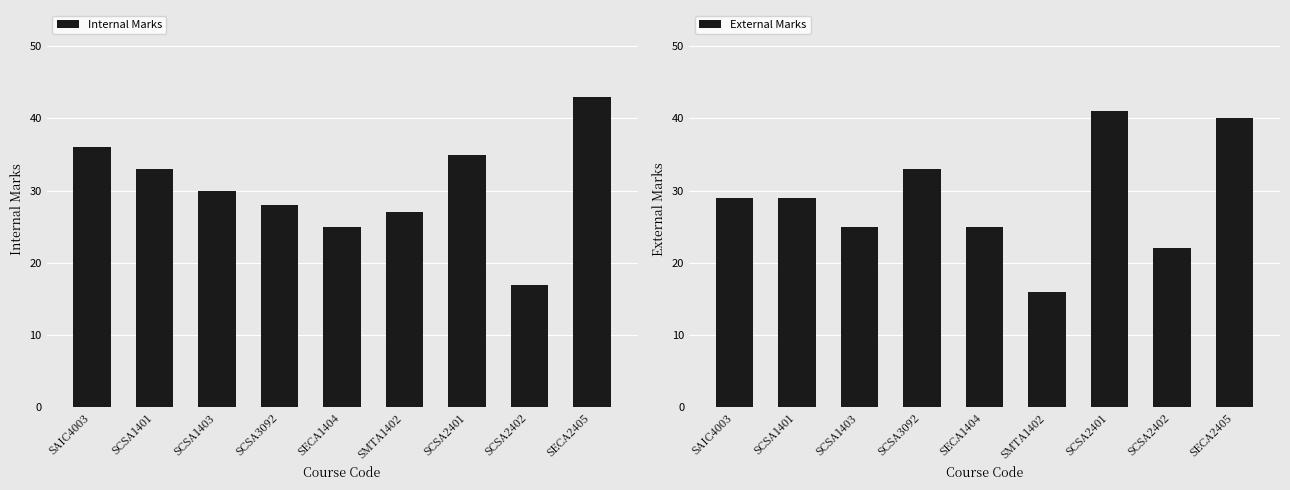

Which series has the widest spread of values?

Internal Marks